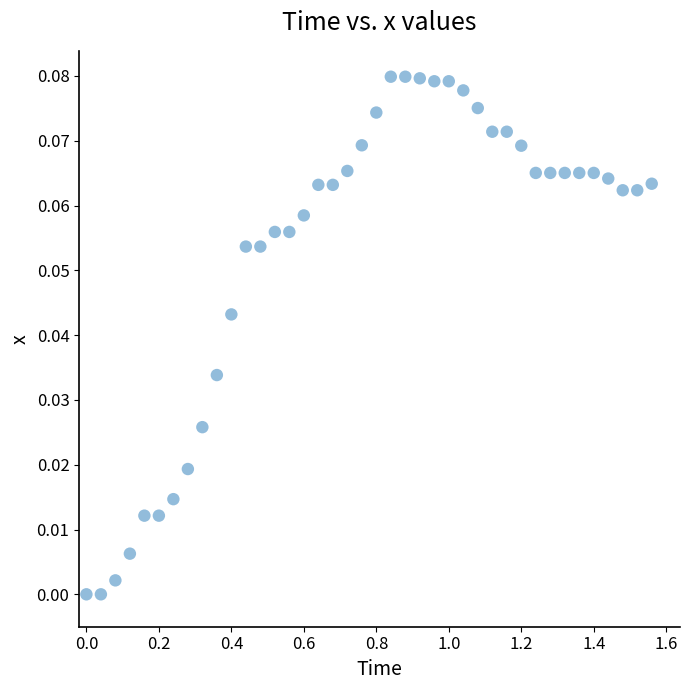

What is the range of X values (max minus min)?

1.6